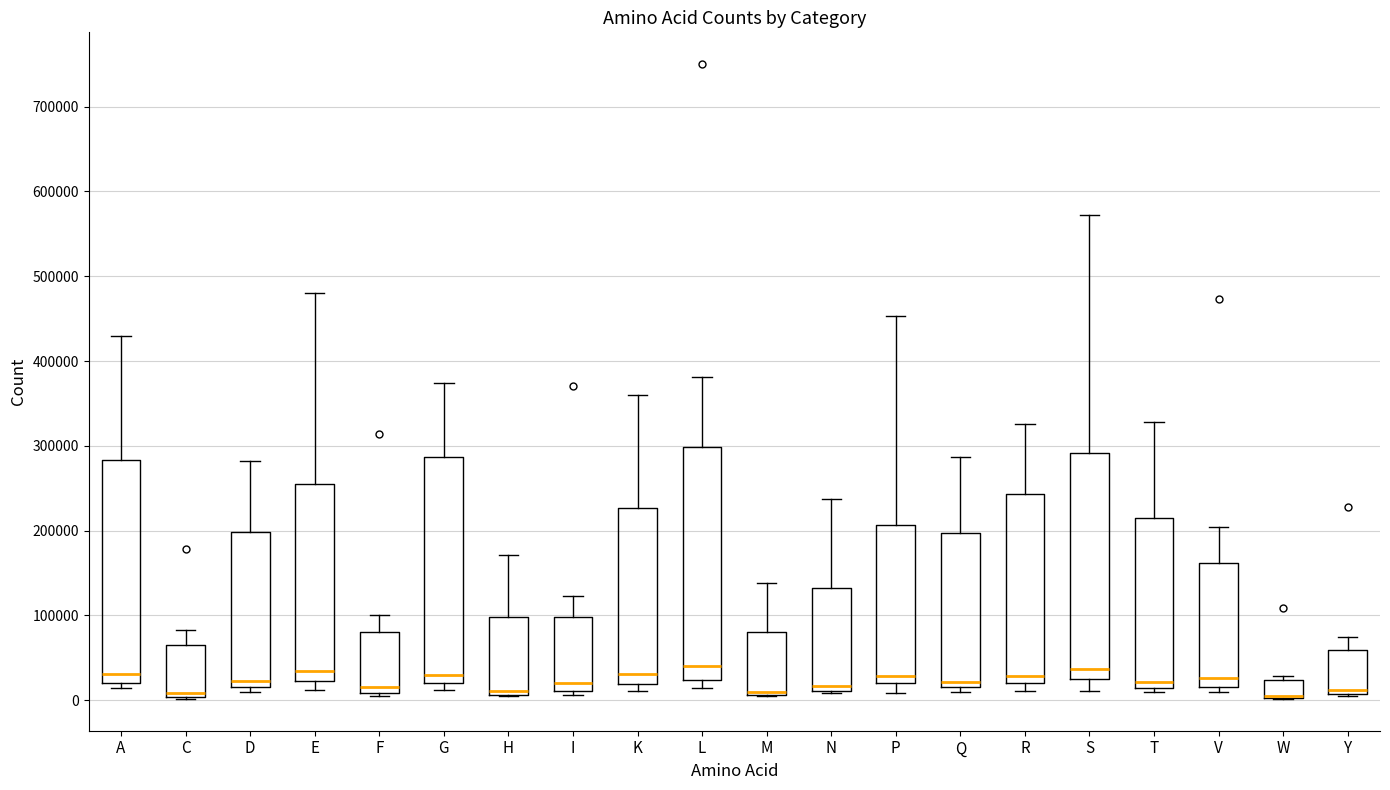

Where does the upper whisker of the box for F end on the y-axis? The values are not printed on the chart, so give them approximately, as read against the axis.

100000